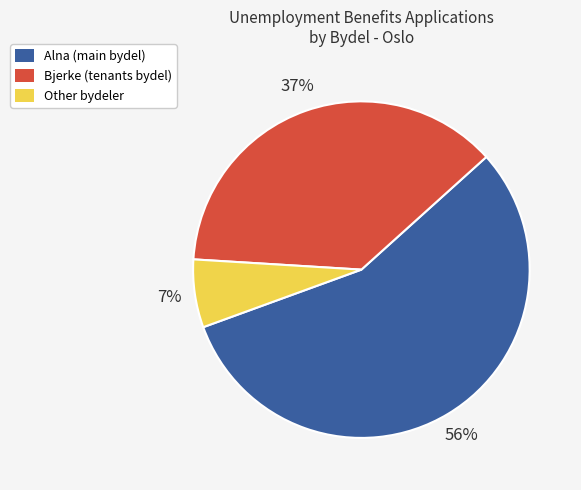

True or false: Alna (main bydel) accounts for 56% of the total.

True